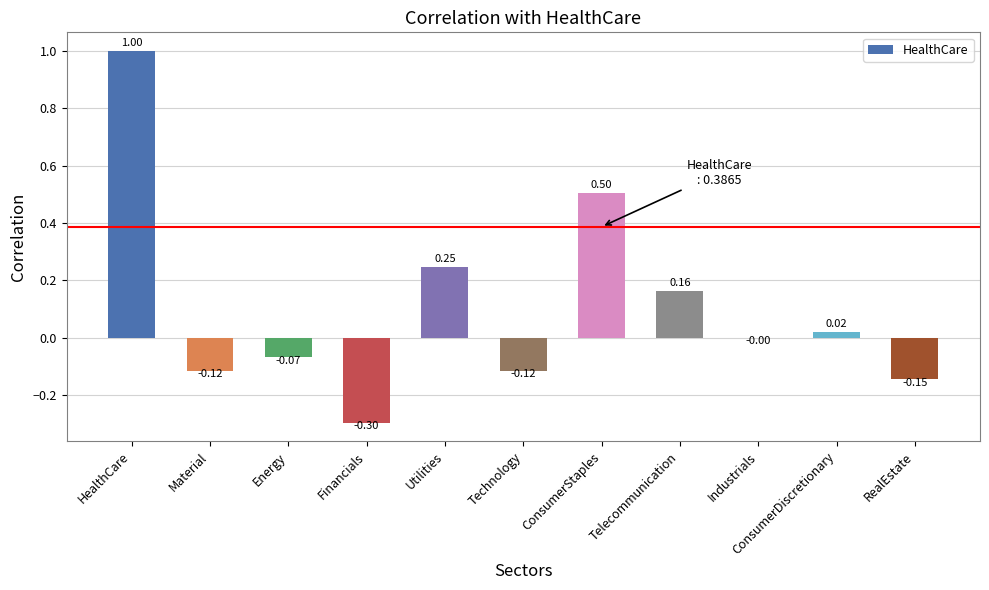

Which label corresponds to the largest value in the chart?

HealthCare